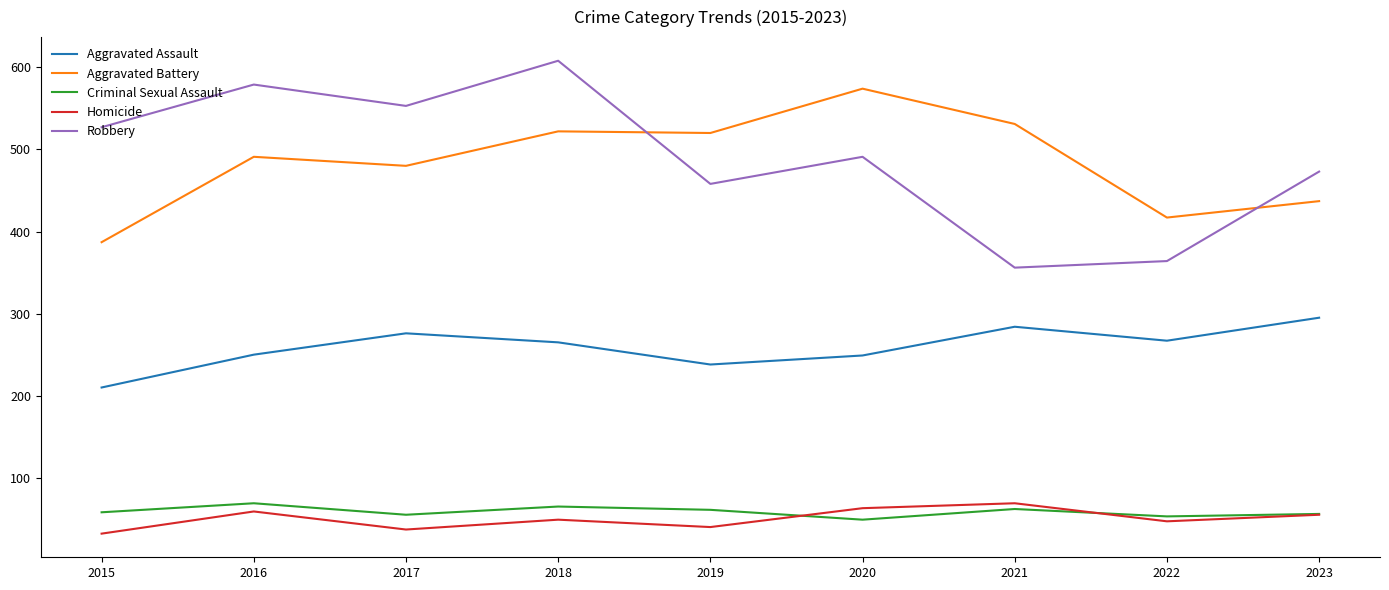

Is the value of Homicide at 2017 greater than the value of Aggravated Assault at 2021?

No